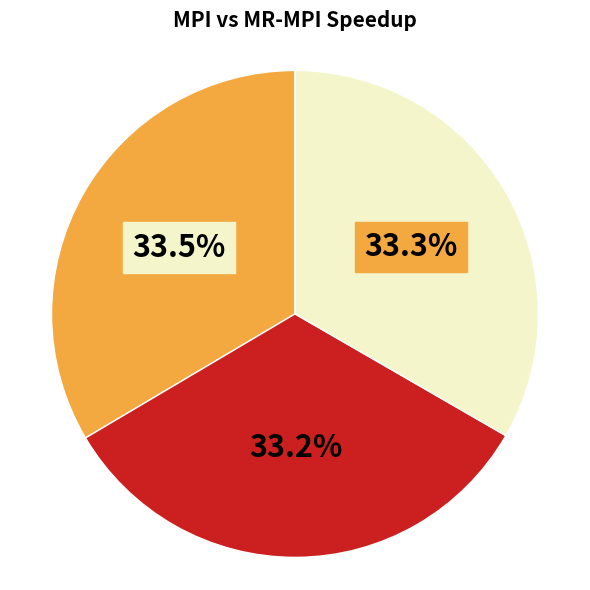

Does any single category account for the majority?

No